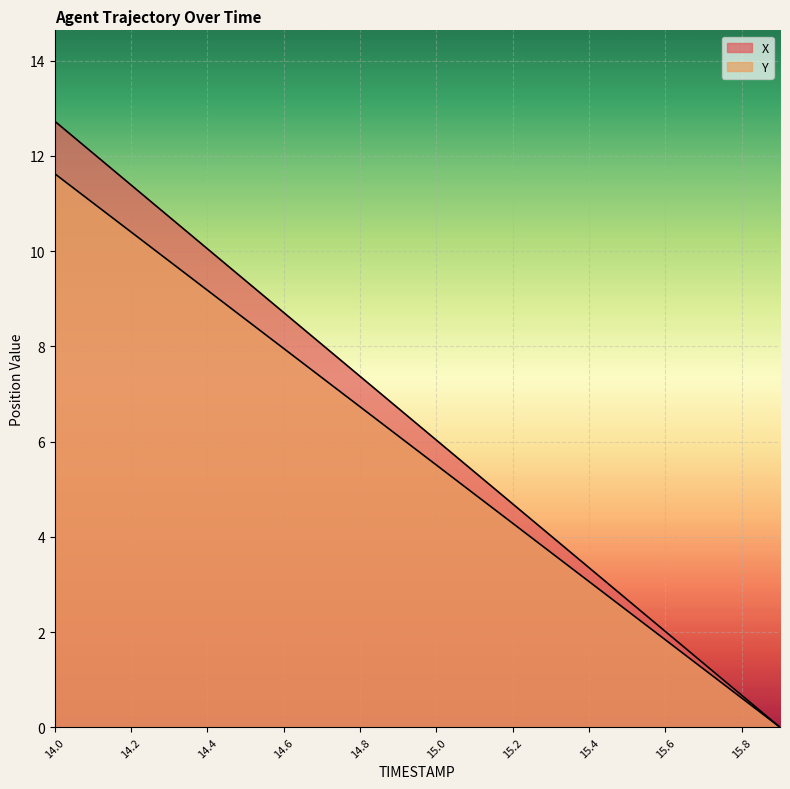

Is it true that Y equals 15.4 at 14.2?

False